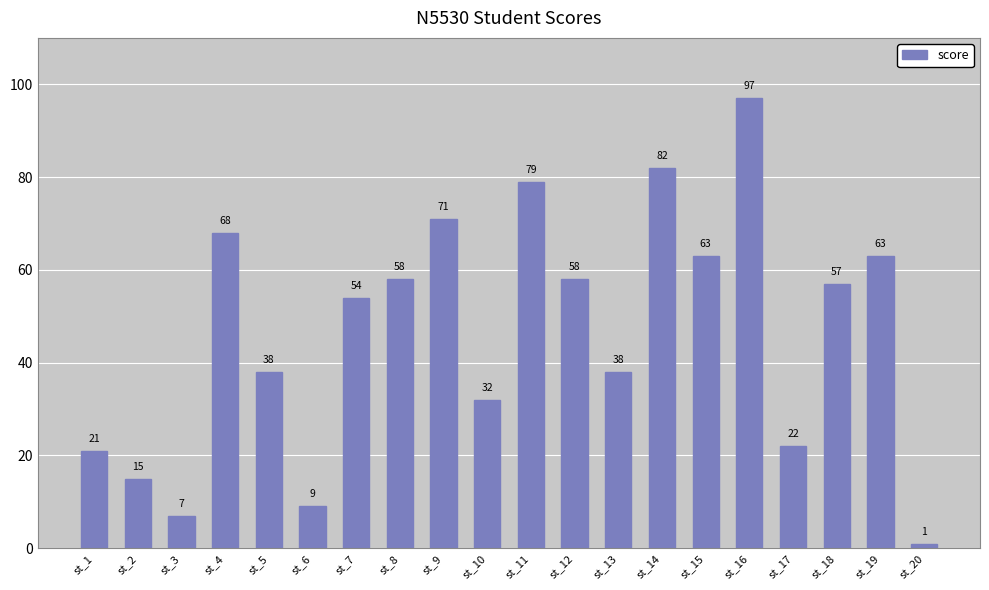

The chart shows a value of 28 at st_15. True or false?

False